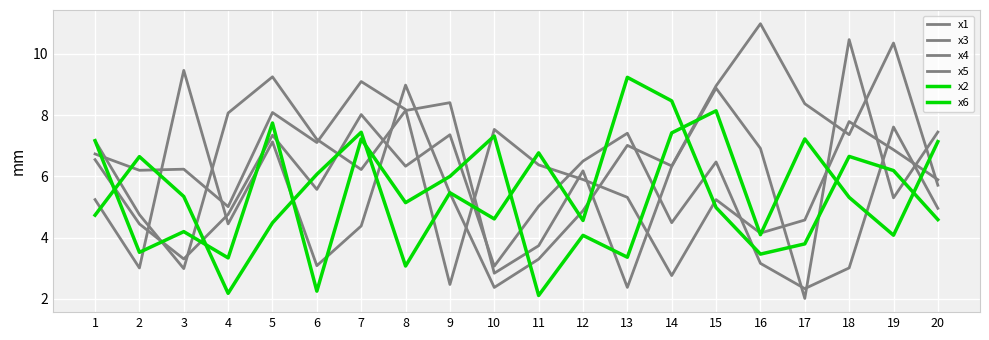

Does the chart have visible grid lines?

Yes